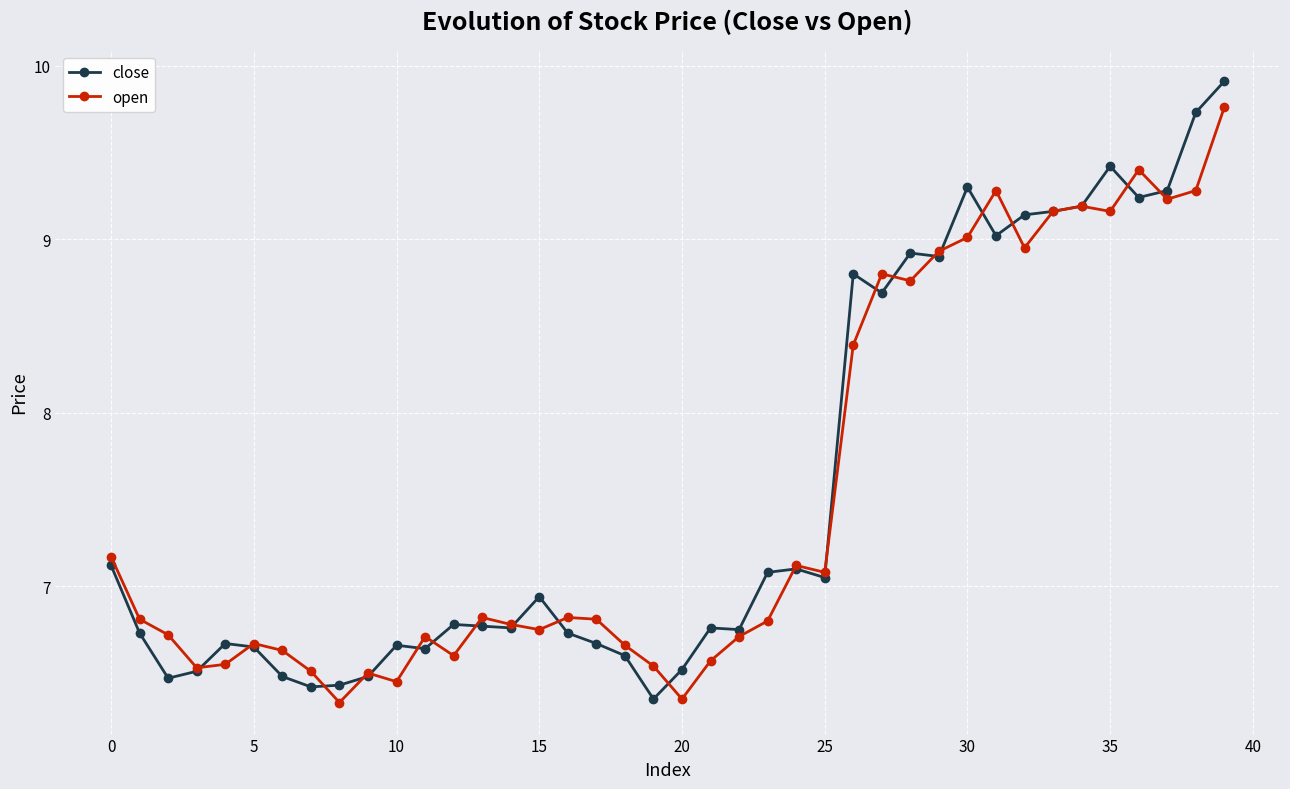

What is the maximum value for close?

9.9